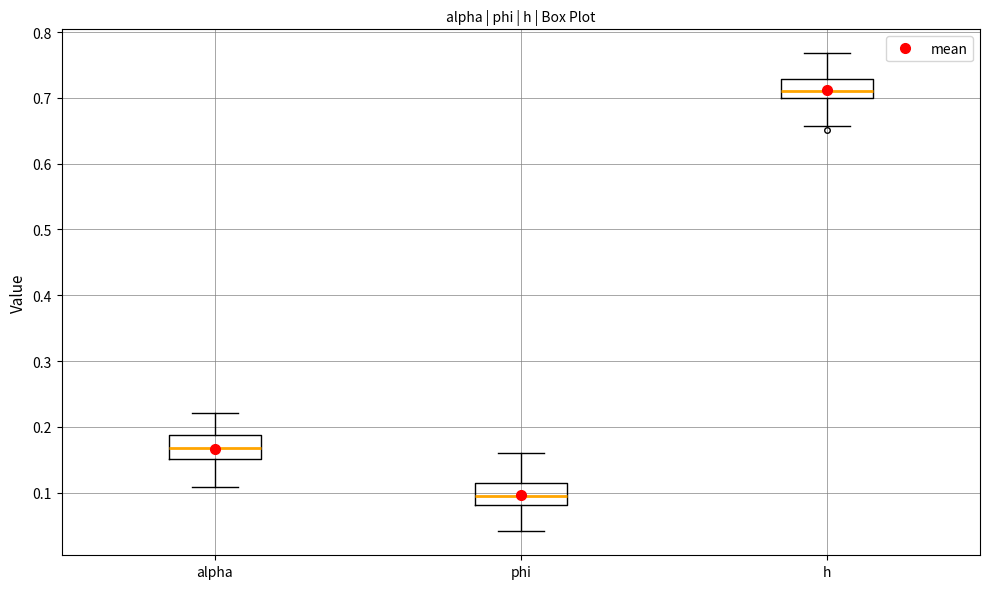

Reading left to right, read every box against the y-axis: the position of its median line, the range the box covers, and the ends of its whiskers. The values are not printed on the chart, so give them approximately, as read against the axis.

alpha: median 0.17, box 0.15 to 0.19, whiskers 0.11 to 0.22
phi: median 0.10, box 0.08 to 0.12, whiskers 0.04 to 0.16
h: median 0.71, box 0.70 to 0.73, whiskers 0.66 to 0.77